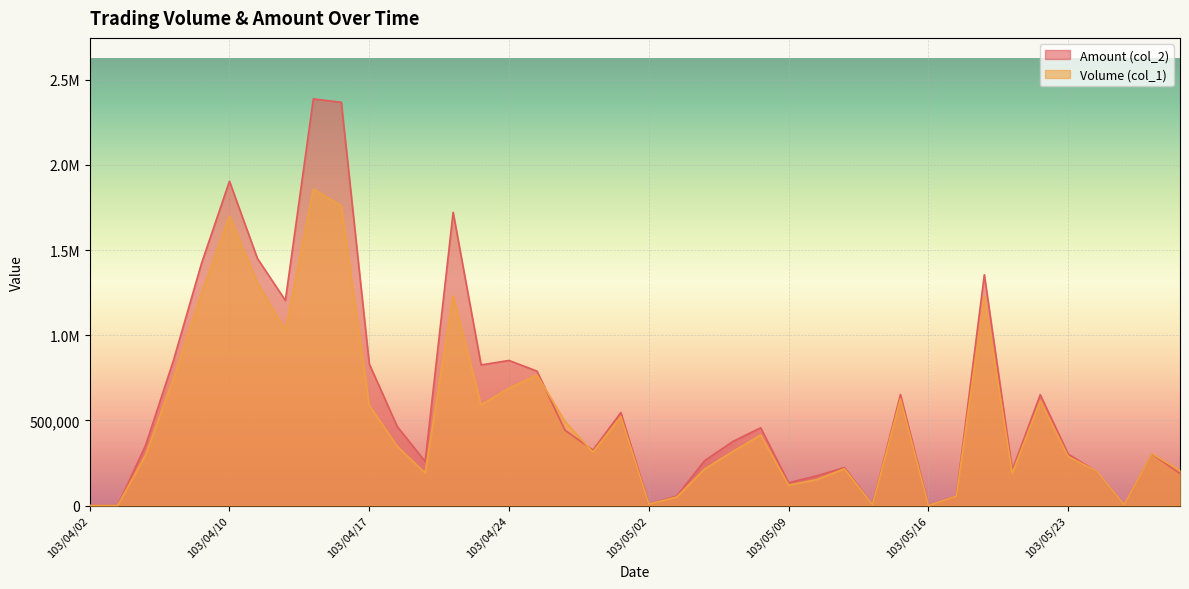

Which series has the widest spread of values?

Amount (col_2)